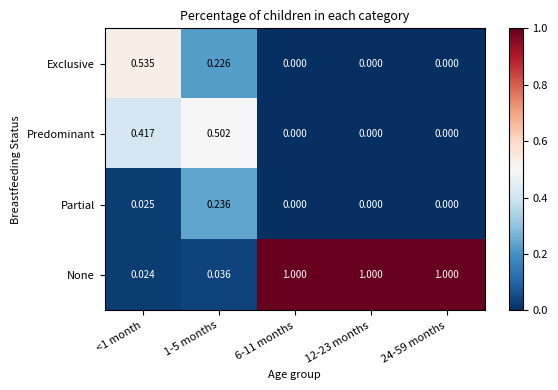

List the series in order of their peak value, lowest first.

Partial, Predominant, Exclusive, None